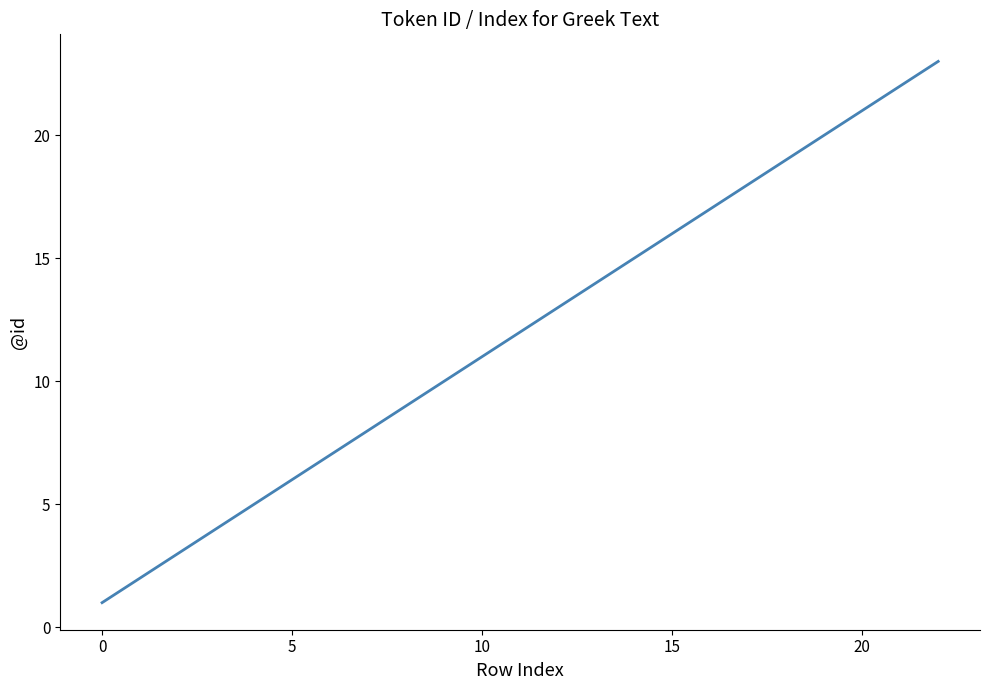

What is the difference between the maximum and minimum values?

22